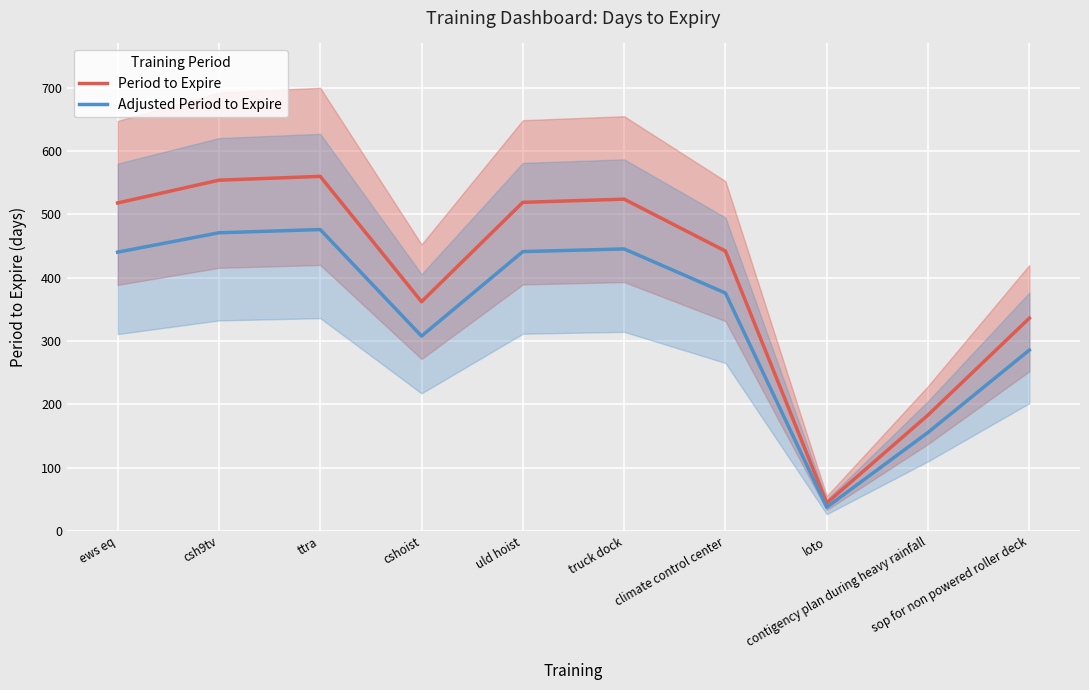

What is the label of the 6th point from the right?

uld hoist